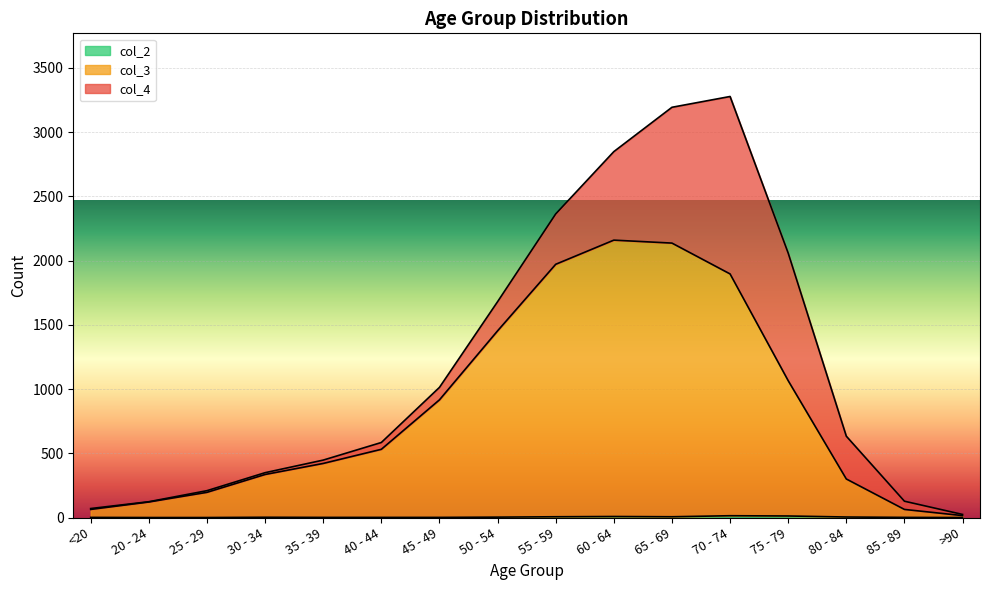

Which series has the widest spread of values?

col_3